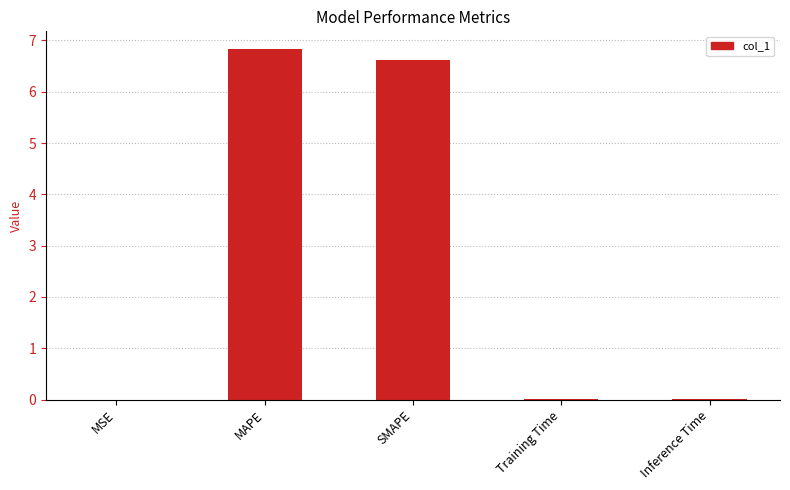

What is the maximum value shown in the chart?

6.8